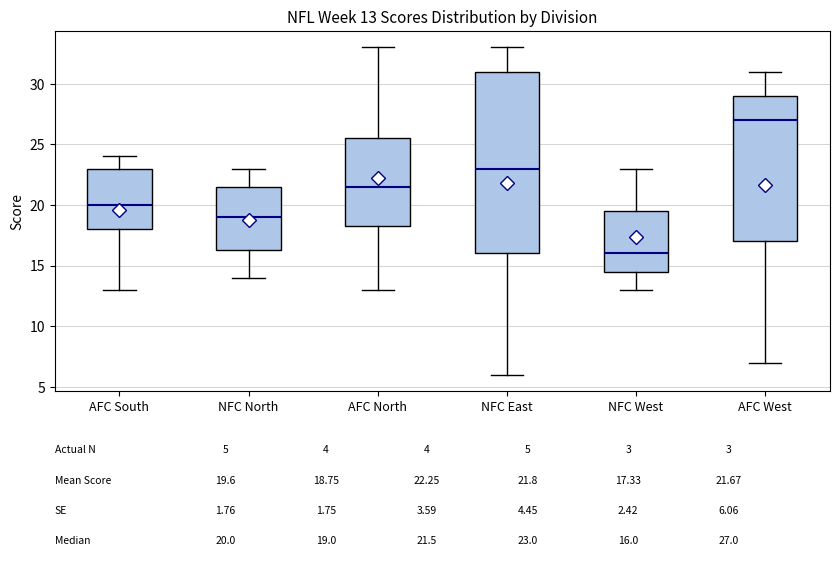

Which box is the tallest, from its lower edge to its upper edge?

NFC East